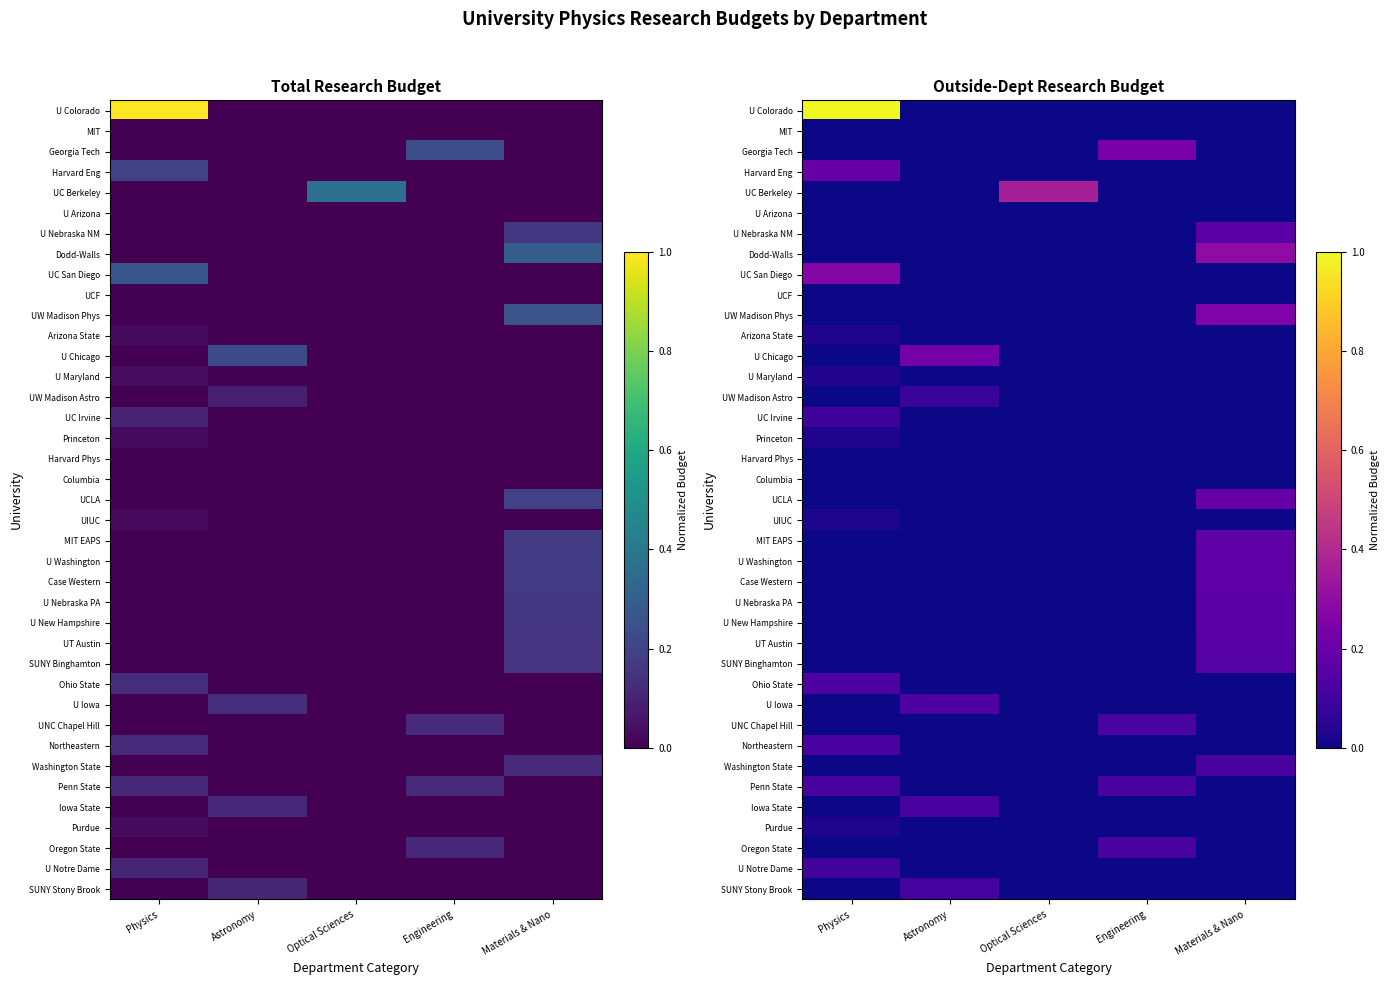

Which series has the largest total across all categories?

U Colorado